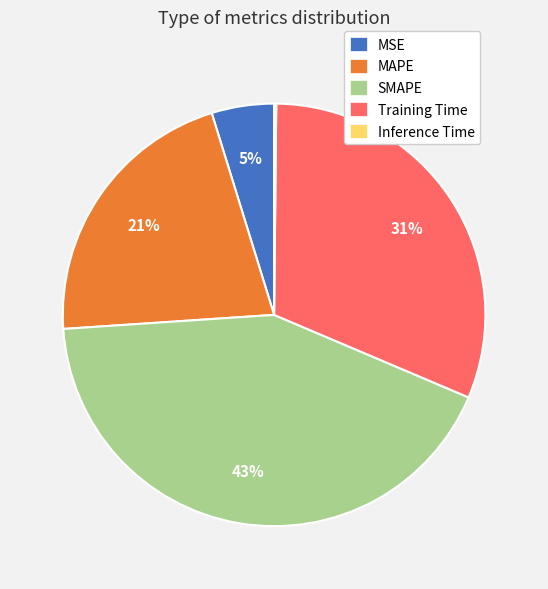

Which slice is the largest?

SMAPE